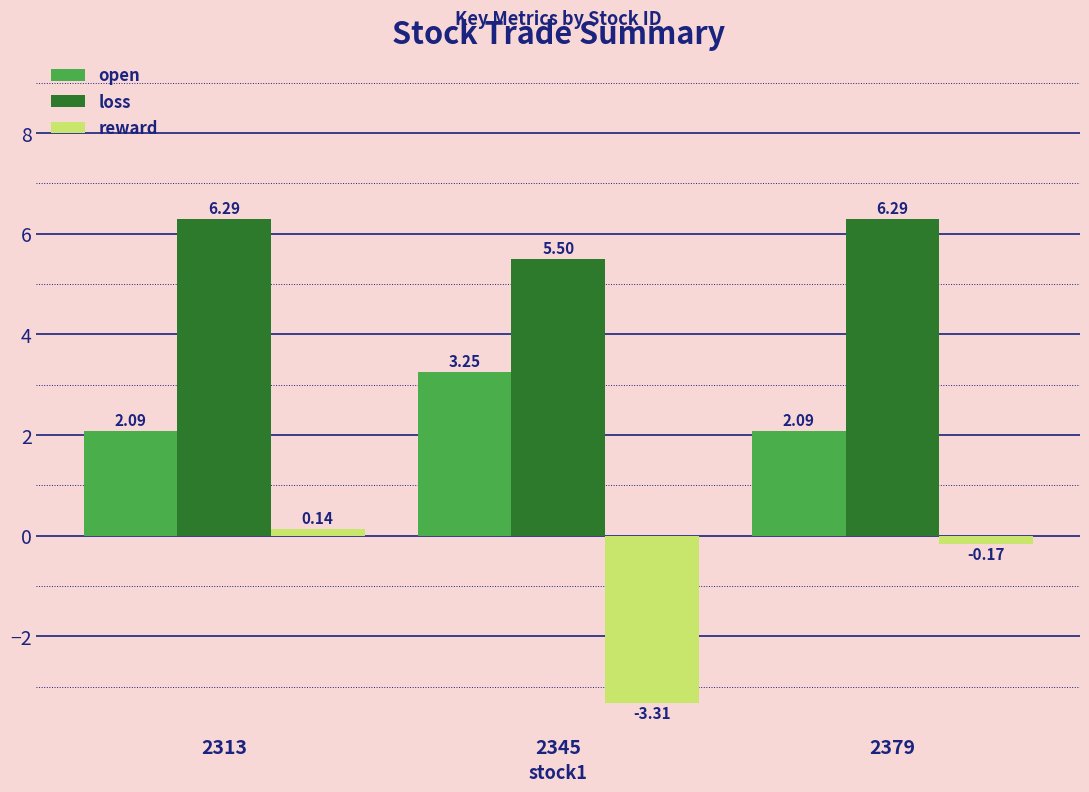

Which series has the largest total across all categories?

loss